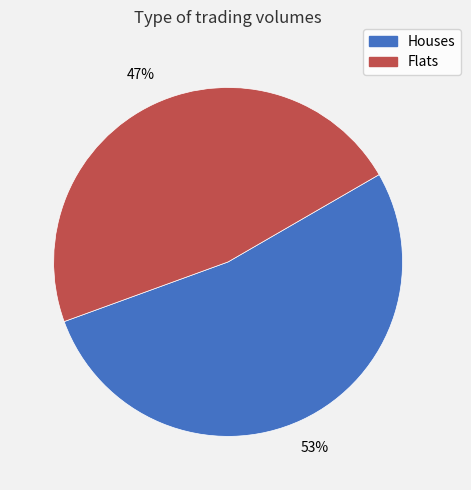

To the nearest percent, what is the difference between the largest and smallest slice percentages?

6%